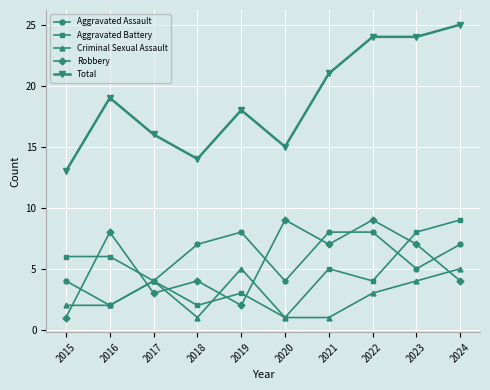

What is the total value across all series at 2016?

37